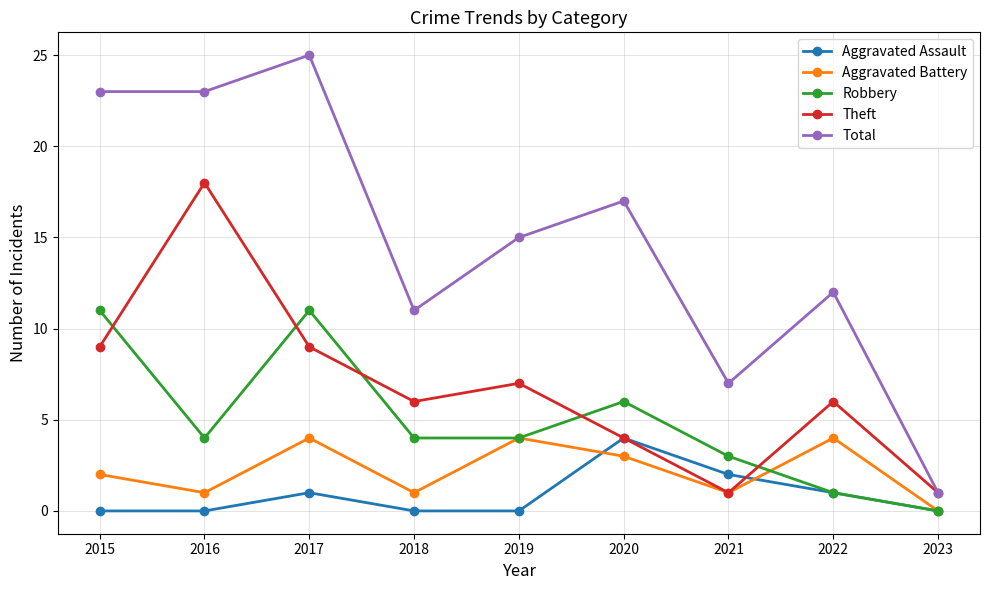

The Total series shows 16 at 2016. True or false?

False